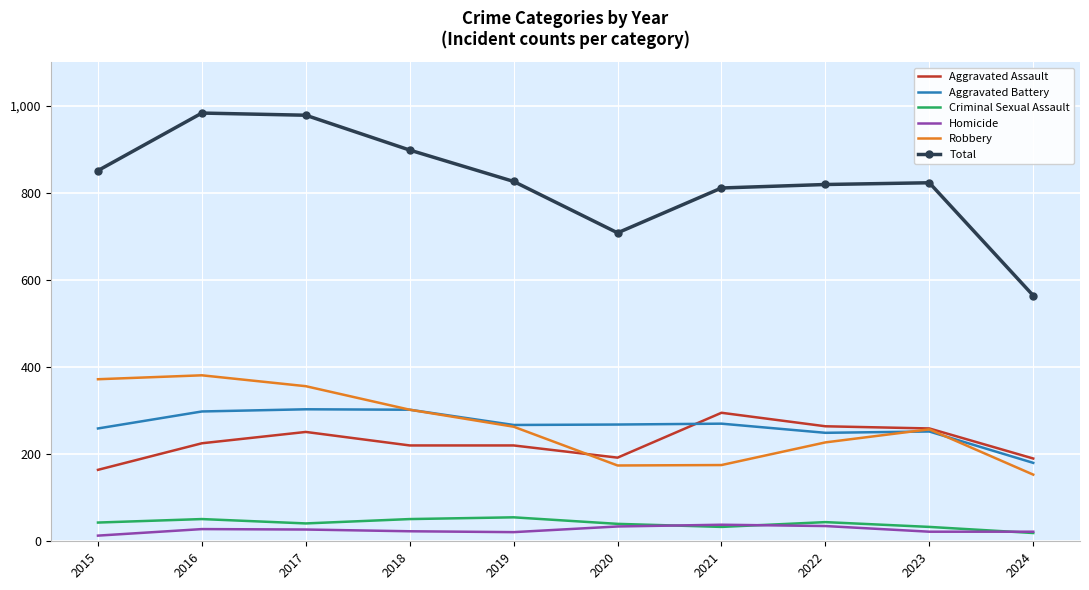

What is the greatest value displayed?

983